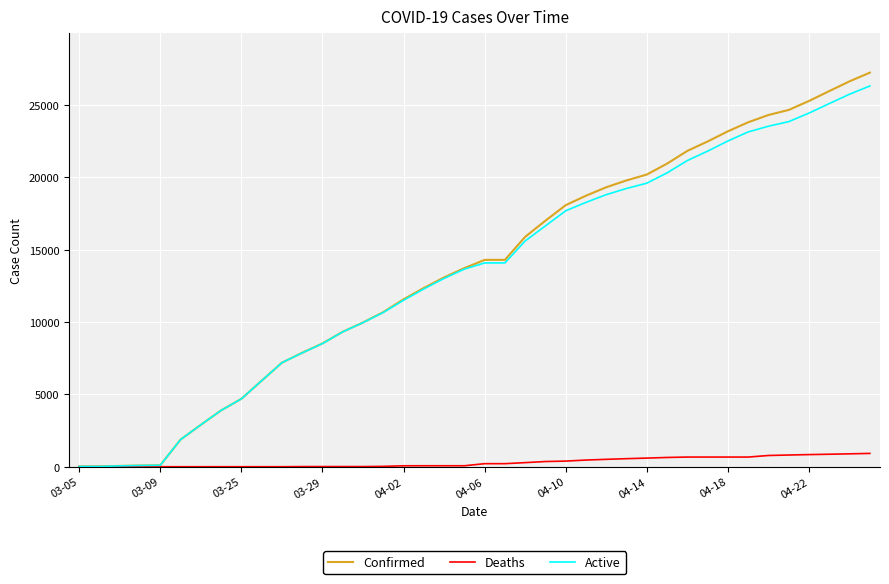

What is the maximum value shown in the chart?

27231